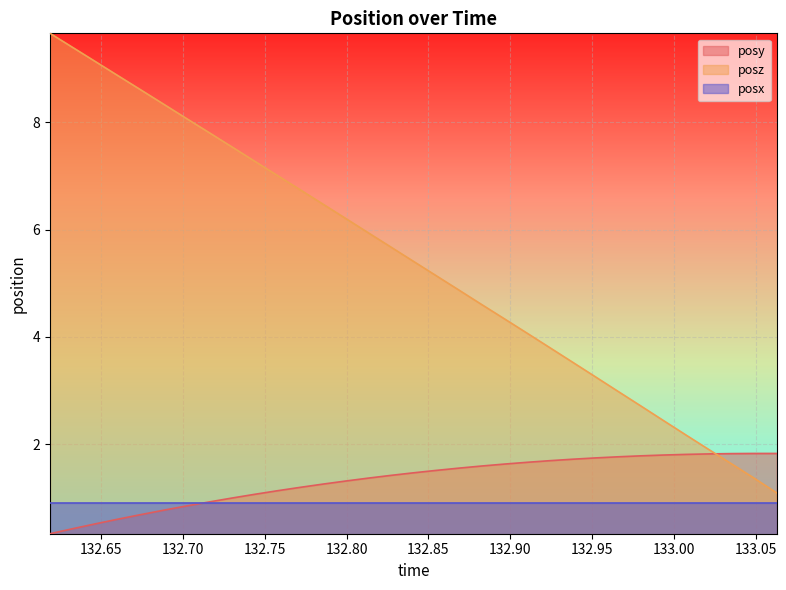

Is it true that posz equals 2.6 at 133.0354?

False